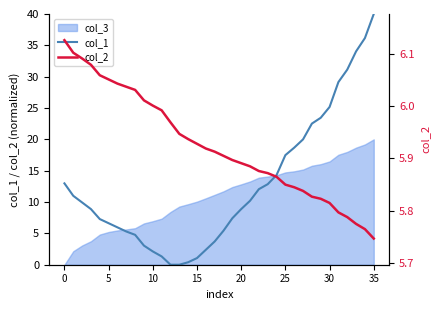

True or false: col_1 has a value of 17.3 at 30.

False